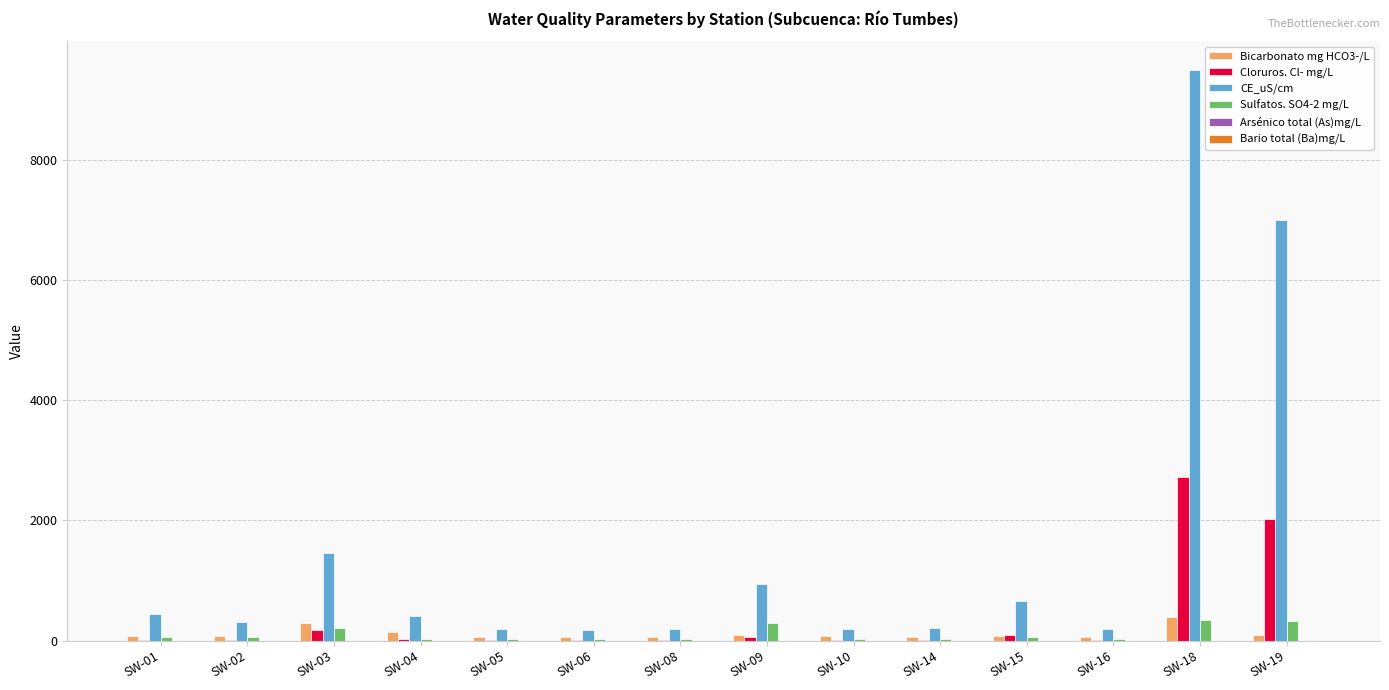

At which category is the sum across all series the highest?

SW-18